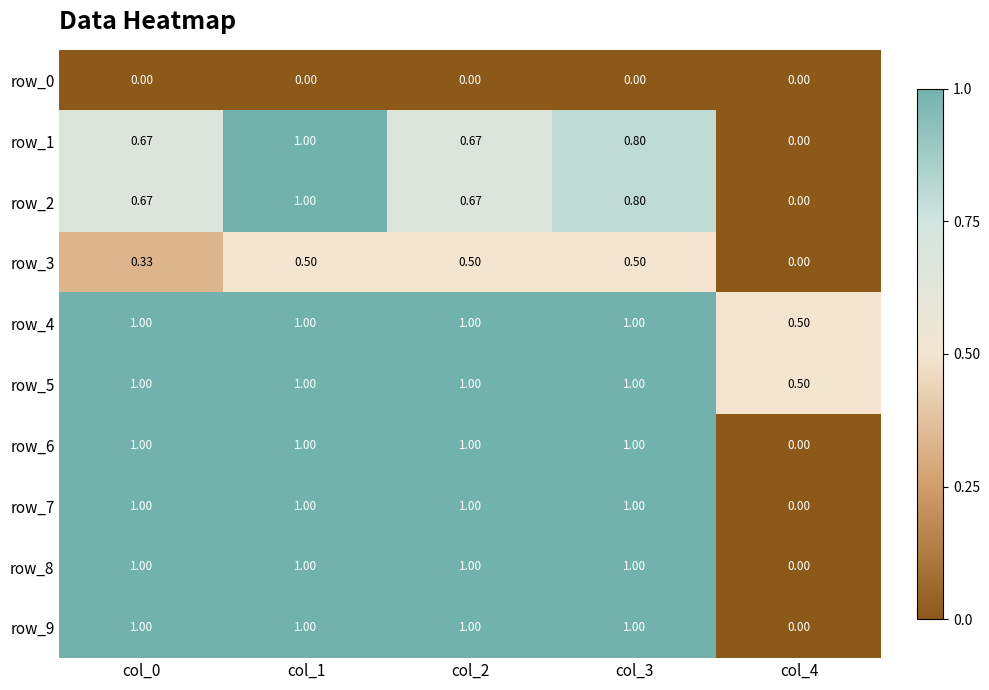

Is the value of row_9 at col_4 greater than the value of row_8 at col_1?

No